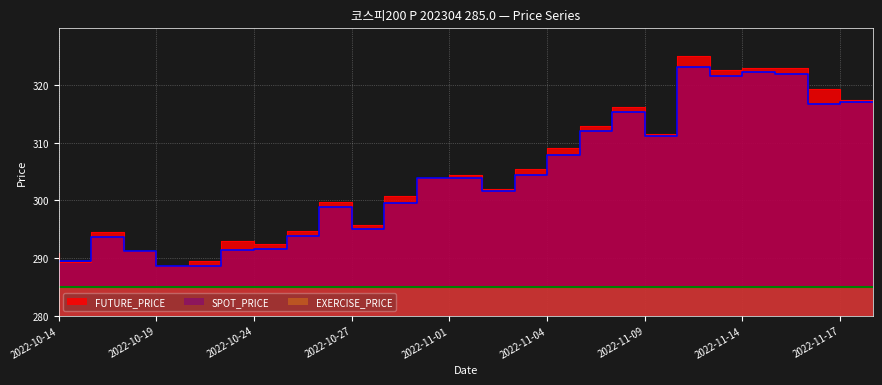

Rank the categories by SPOT_PRICE value from lowest to highest.

2022-10-21, 2022-10-20, 2022-10-14, 2022-10-17, 2022-10-19, 2022-10-24, 2022-10-25, 2022-10-18, 2022-10-26, 2022-10-28, 2022-10-27, 2022-10-31, 2022-11-03, 2022-11-02, 2022-11-01, 2022-11-04, 2022-11-07, 2022-11-10, 2022-11-08, 2022-11-09, 2022-11-17, 2022-11-18, 2022-11-14, 2022-11-16, 2022-11-15, 2022-11-11